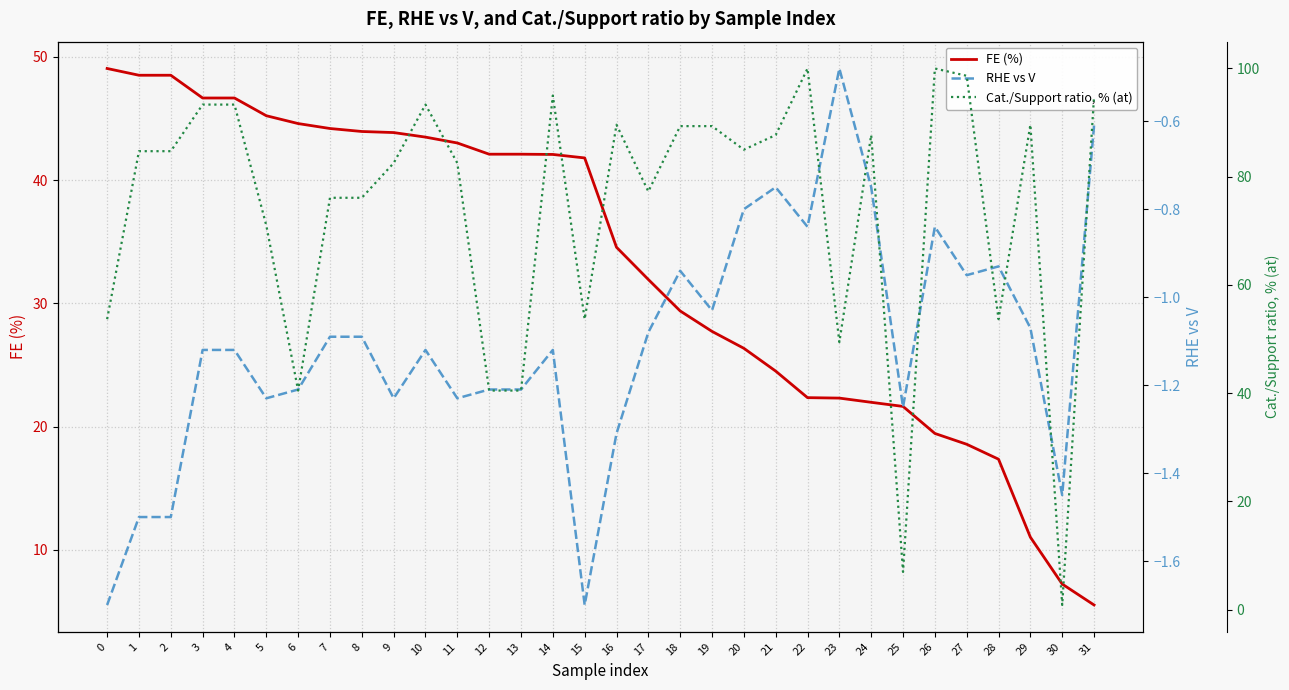

True or false: FE (%) and RHE vs V cross at least once.

False